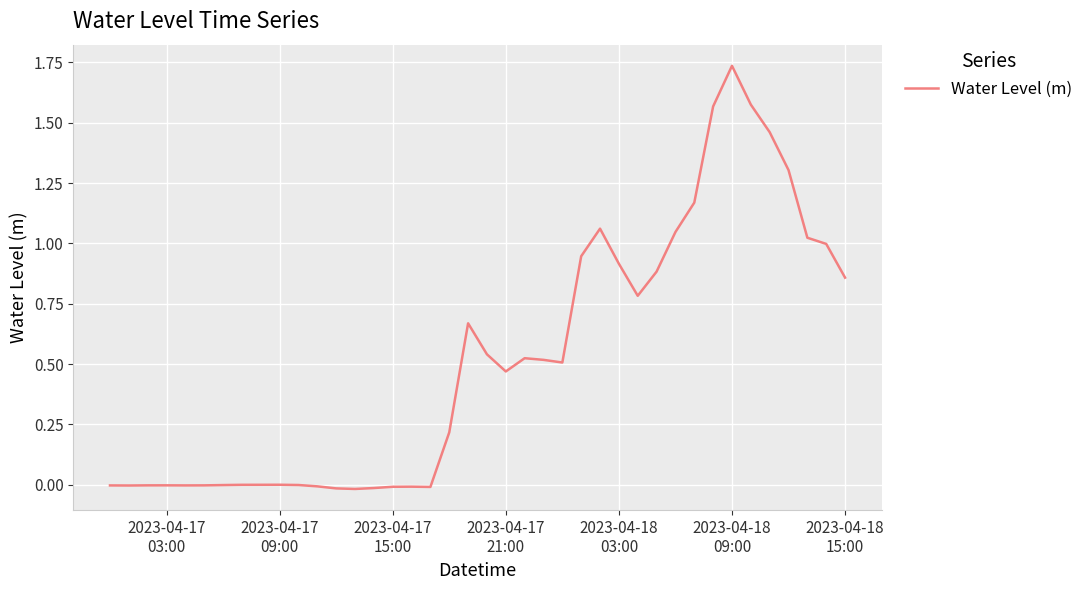

Does the chart display data point markers on the line(s)?

No